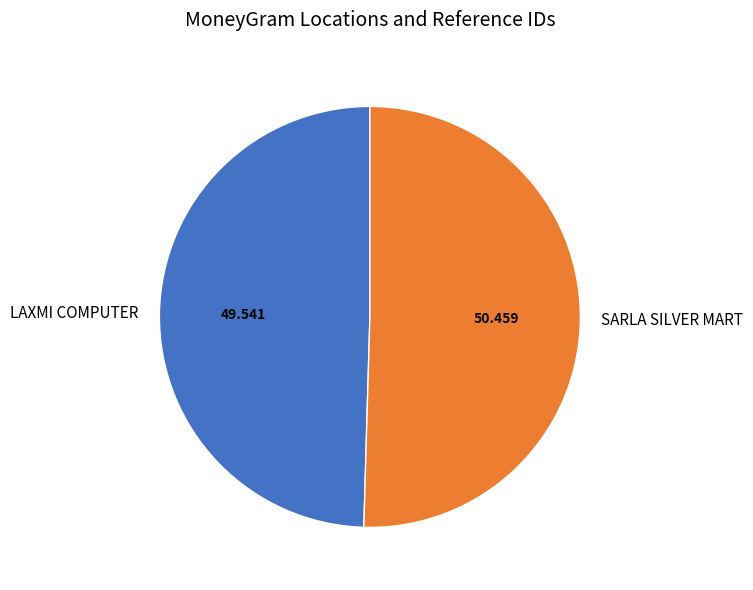

Is it true that LAXMI COMPUTER is 50% of the pie?

True